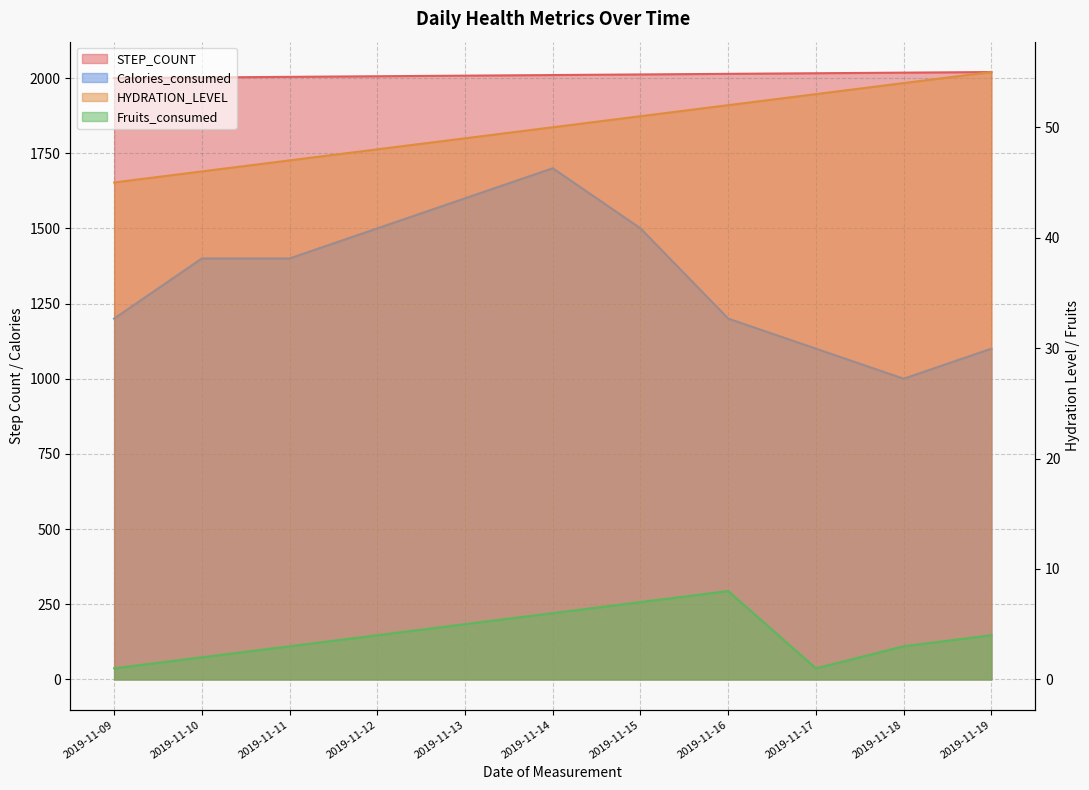

Reading left to right, what are all the values shown in this chart?

STEP_COUNT: 2000	2002	2004	2006	2008	2010	2012	2014	2016	2018	2020
HYDRATION_LEVEL: 45	46	47	48	49	50	51	52	53	54	55
Fruits_consumed: 1	2	3	4	5	6	7	8	1	3	4
Calories_consumed: 1200	1400	1400	1500	1600	1700	1500	1200	1100	1000	1100